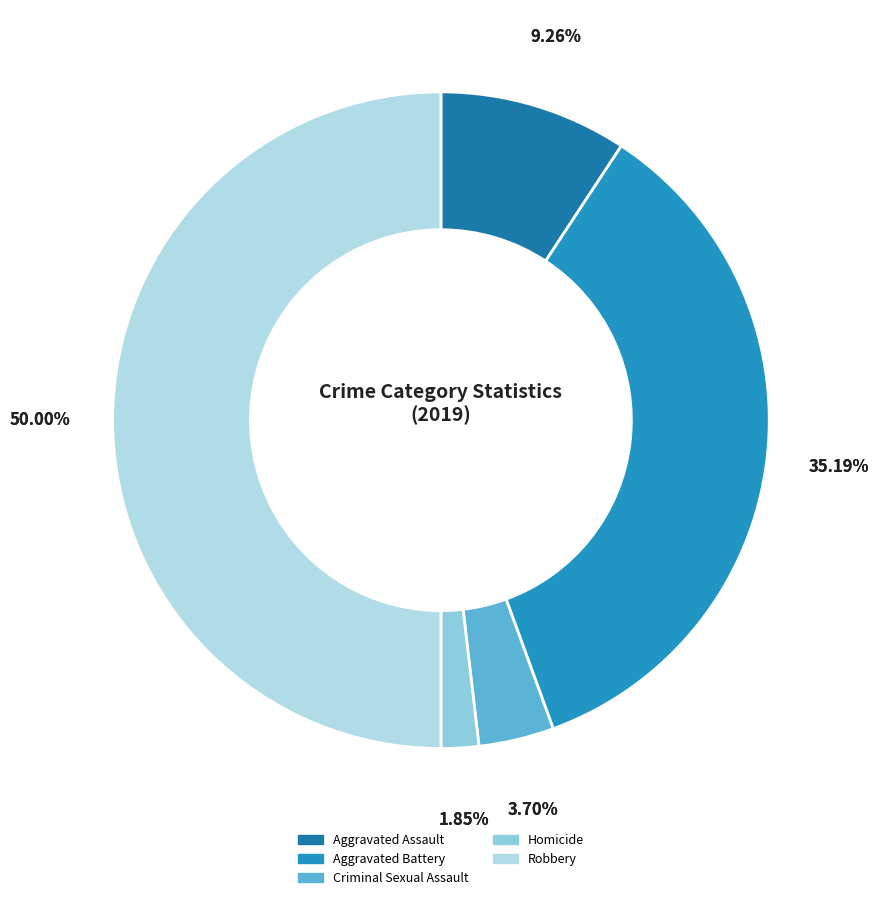

Rank the categories by value from highest to lowest.

Robbery, Aggravated Battery, Aggravated Assault, Criminal Sexual Assault, Homicide